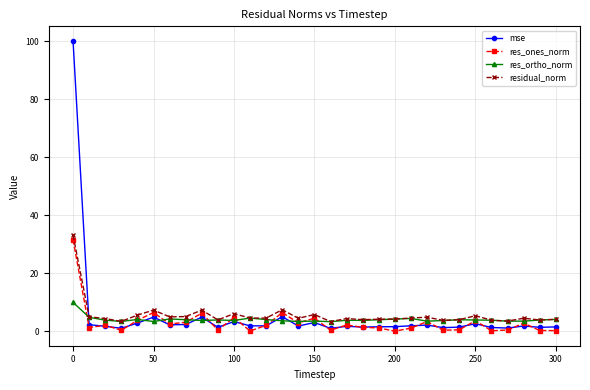

Which series has the widest spread of values?

mse